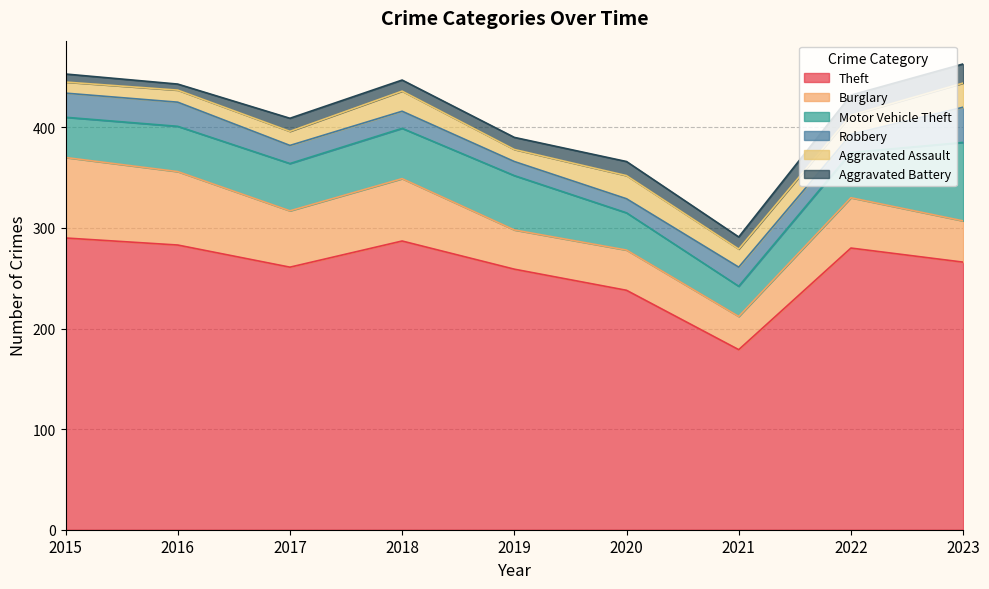

Count the number of data series in this chart.

6